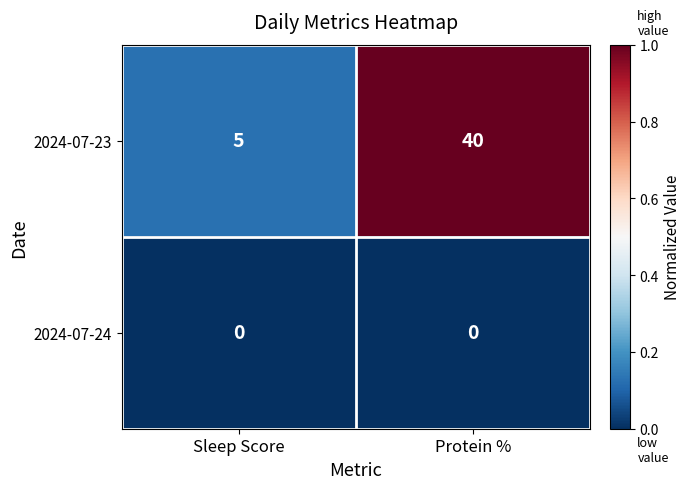

List the series in order of their peak value, highest first.

2024-07-23, 2024-07-24